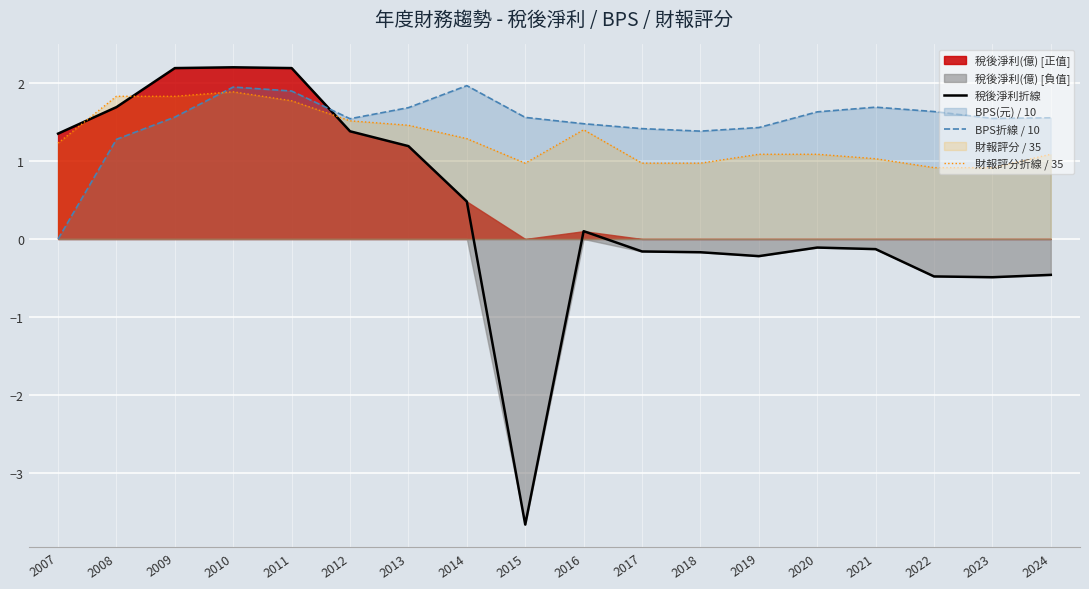

What is the average value of the 財報評分折線 / 35 series?

1.3